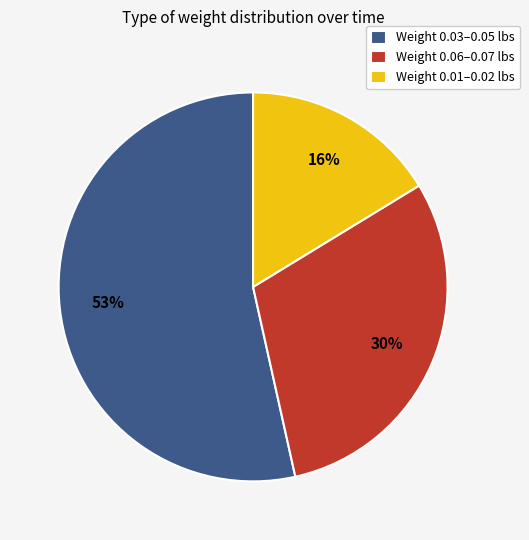

Is the sum of Weight 0.06–0.07 lbs and Weight 0.01–0.02 lbs greater than half?

No